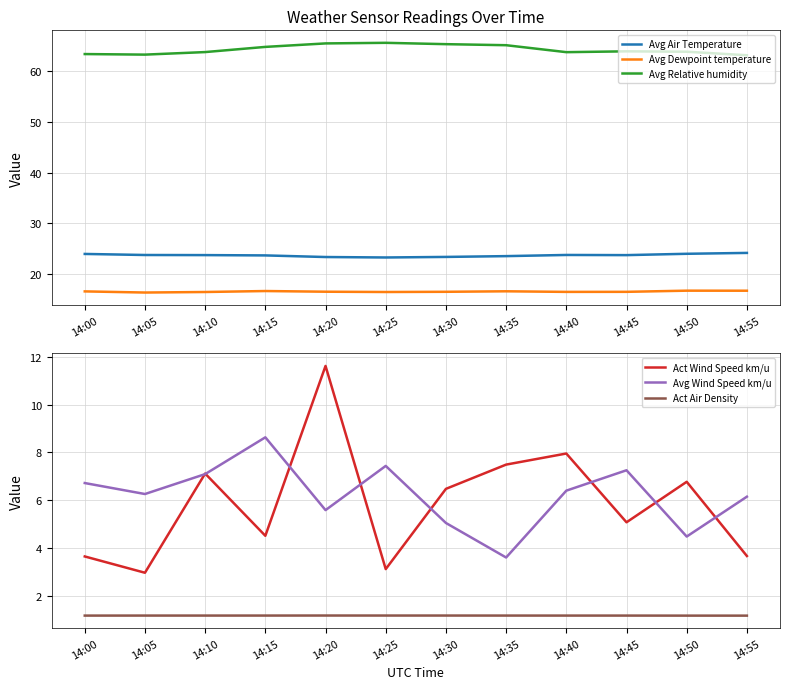

Where is the first local minimum for Avg Relative humidity?

14:05